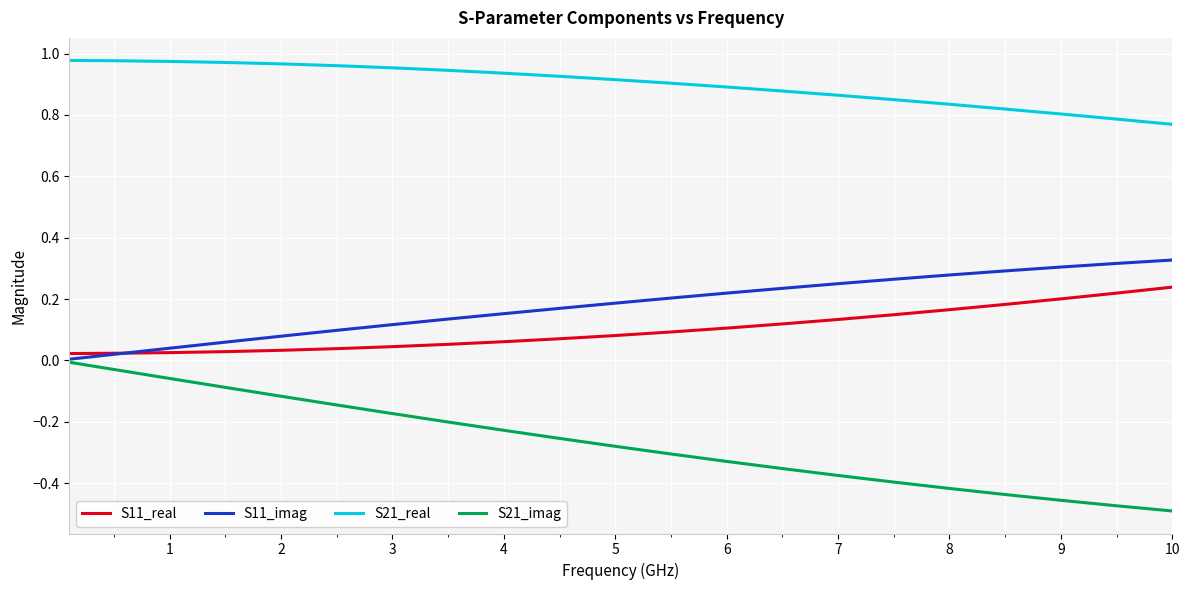

Which series has the largest total across all categories?

S21_real